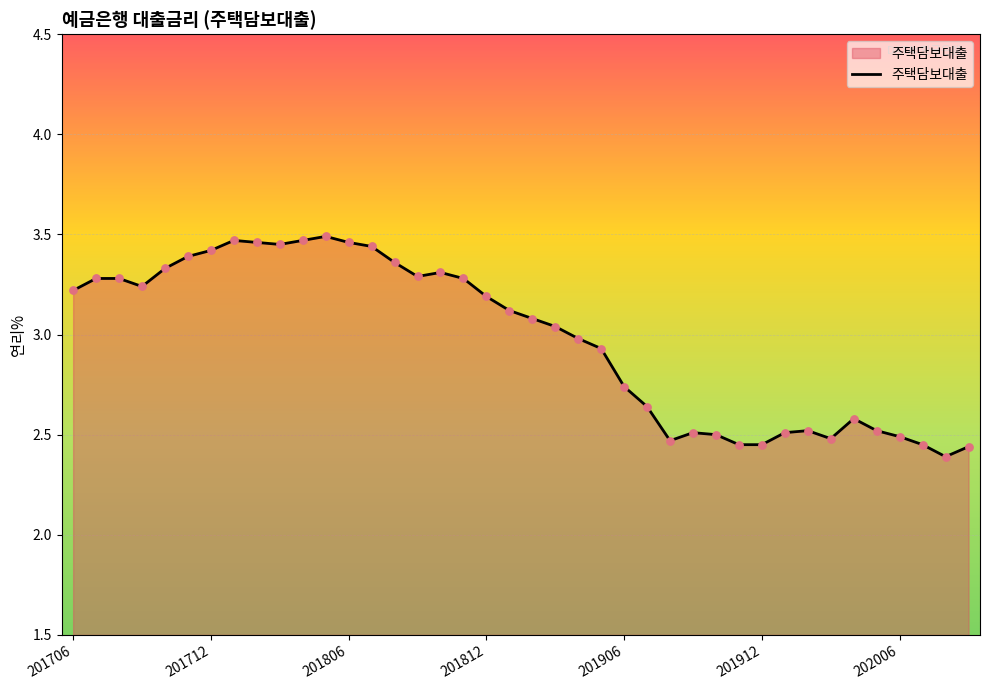

What is the difference between the maximum and minimum values?

1.1